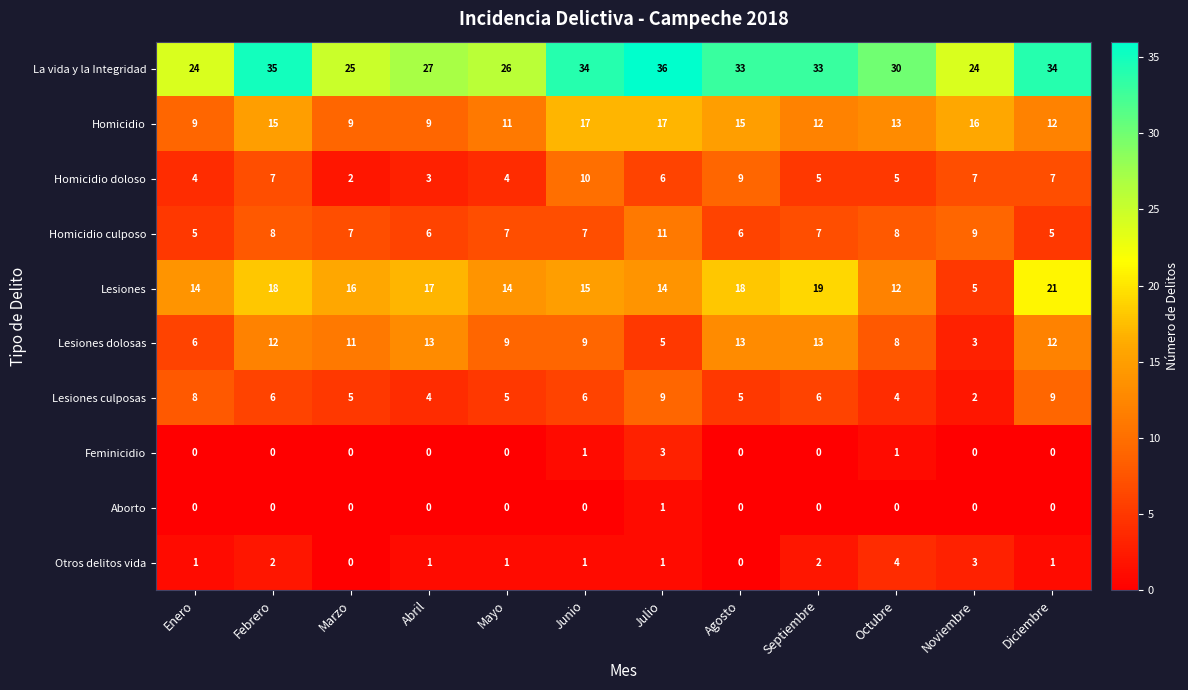

What is the total value across all series at Marzo?

75